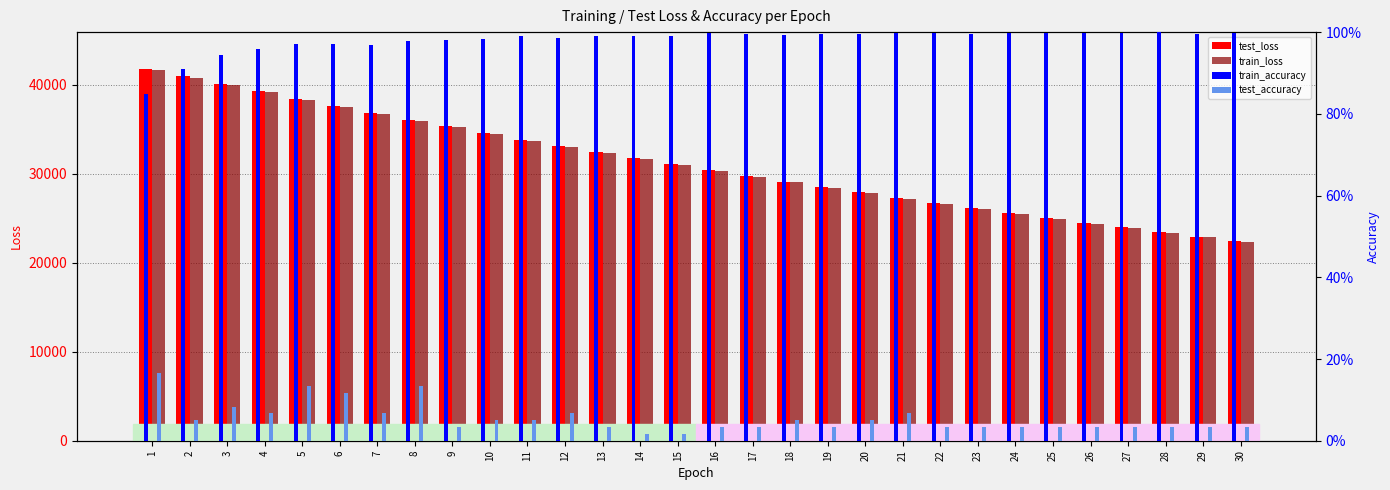

What is the value of the test_loss bar at the 4th from the left?

39249.2